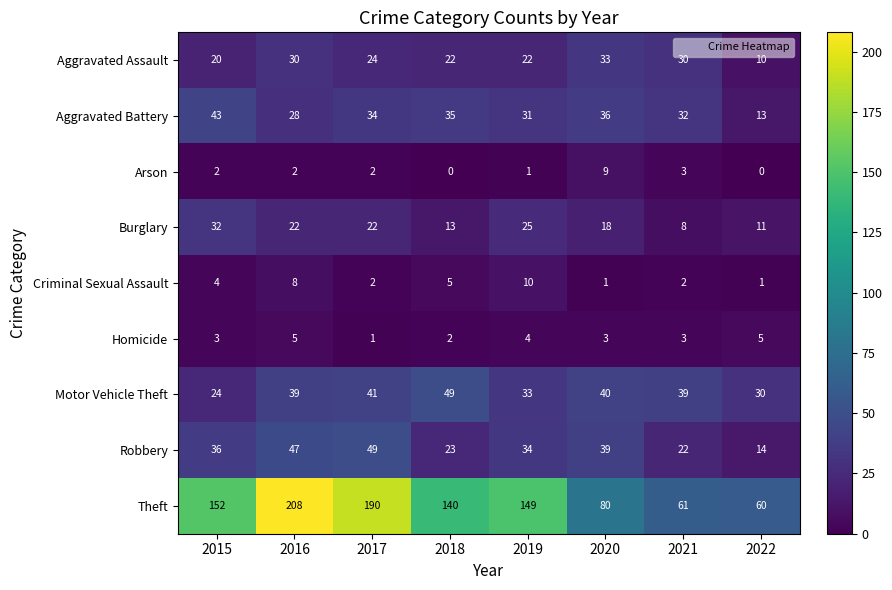

How many data points in Burglary are less than 22?

4